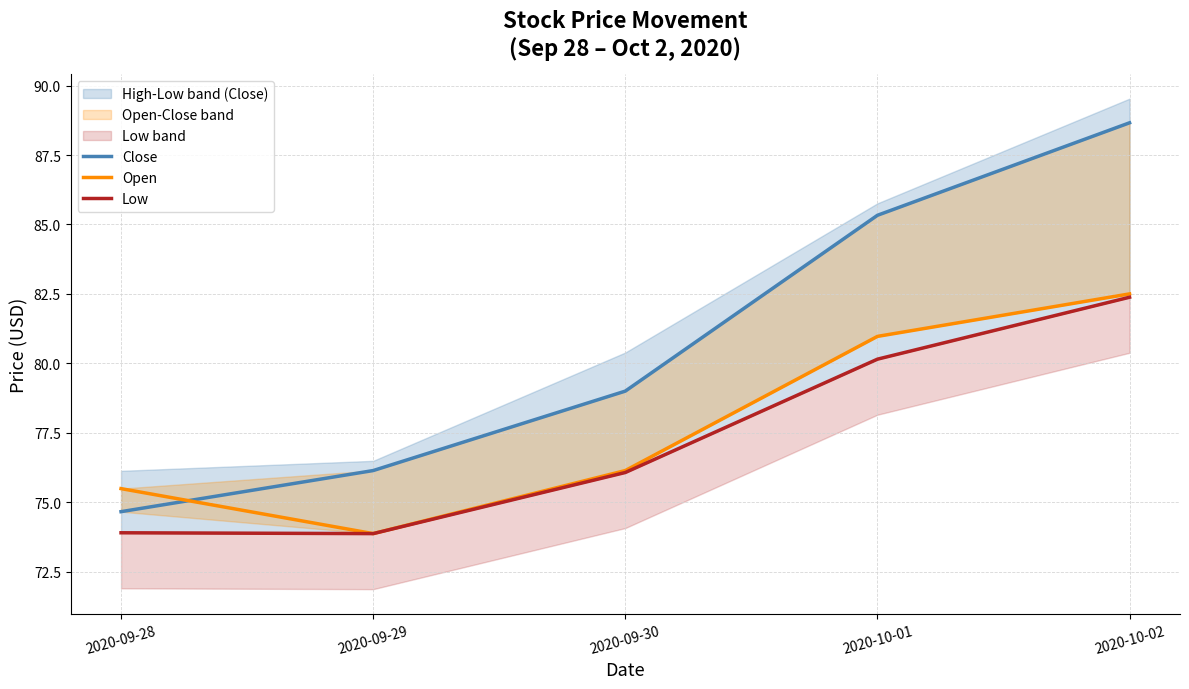

At which label does Open first exceed 76?

2020-09-30